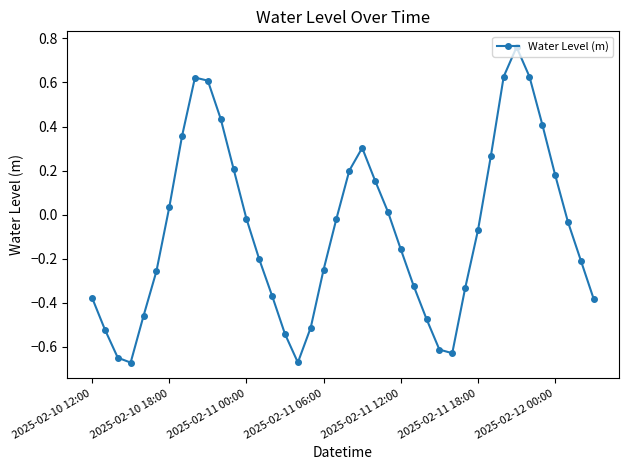

What is the sum of all values?

-2.9